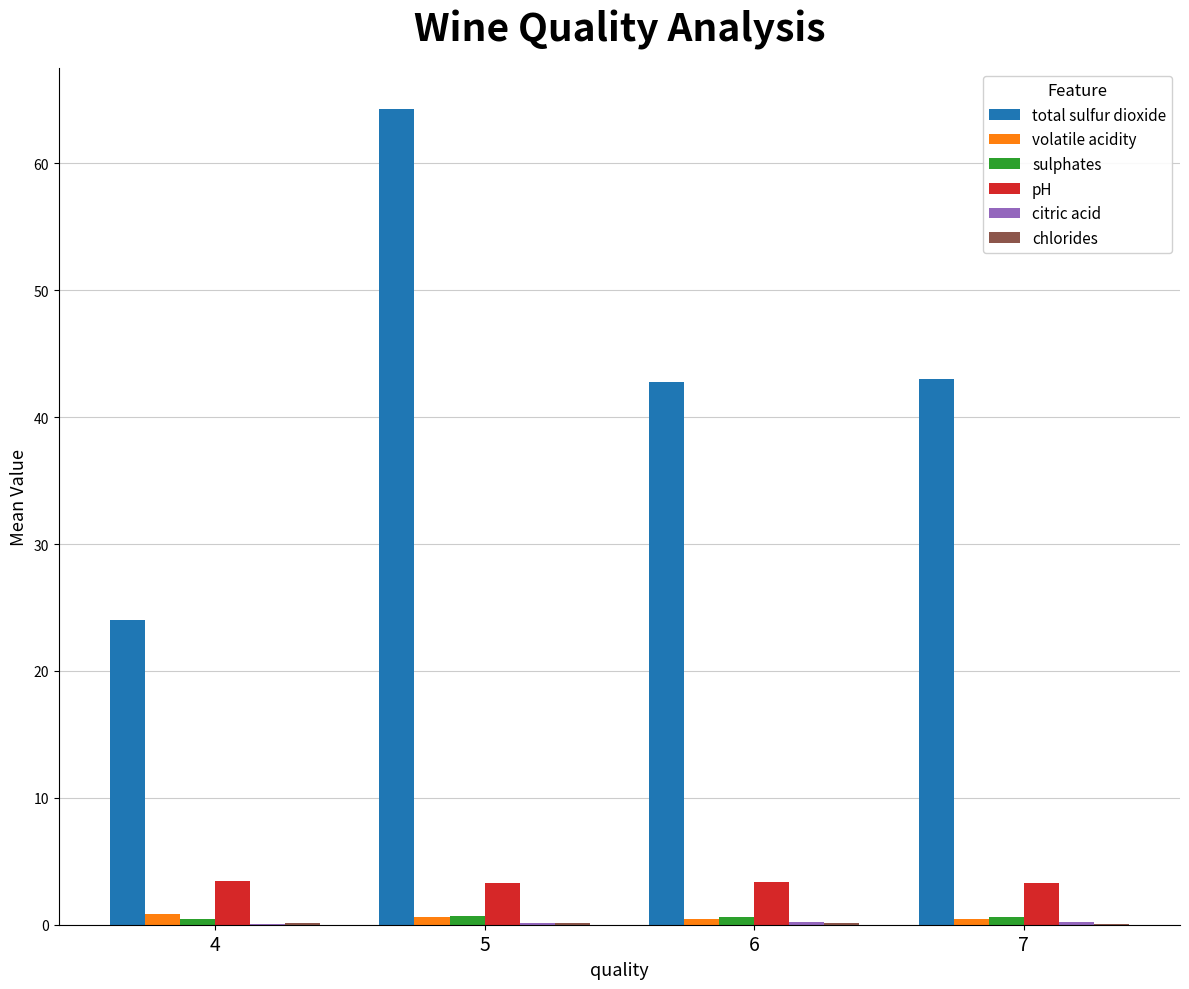

Is the value of pH at 6 greater than the value of volatile acidity at 6?

Yes